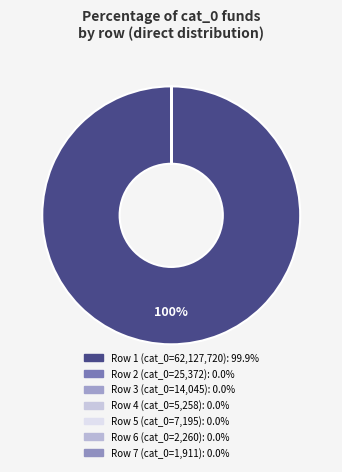

What is the largest slice in the pie chart?

62127720